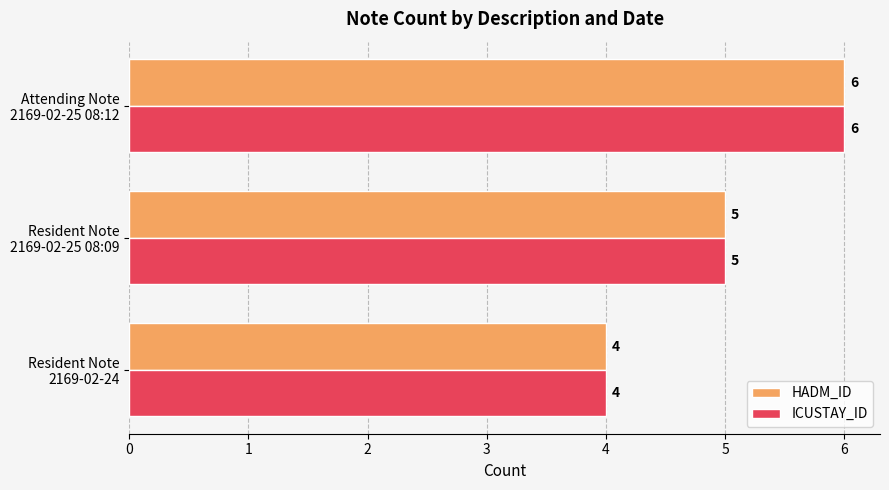

What is the difference between the maximum and minimum values in the ICUSTAY_ID series?

2